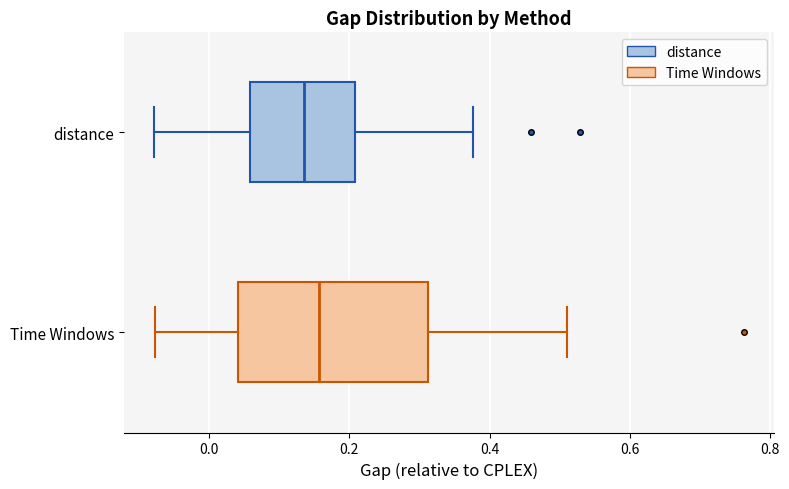

Which box's median line is the furthest to the left?

distance